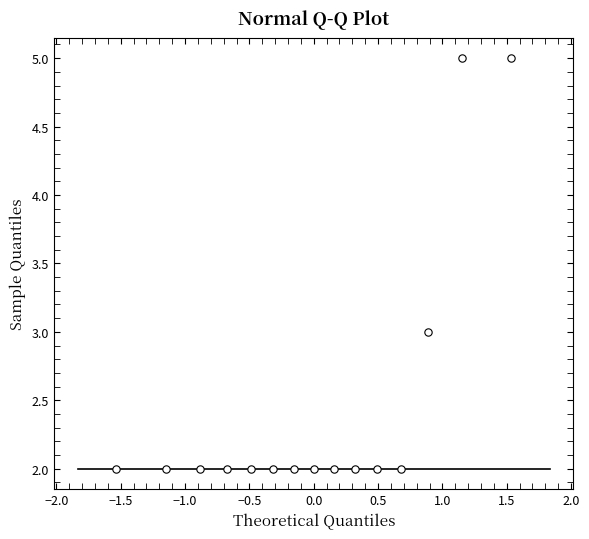

What is the range of Y values (max minus min)?

3